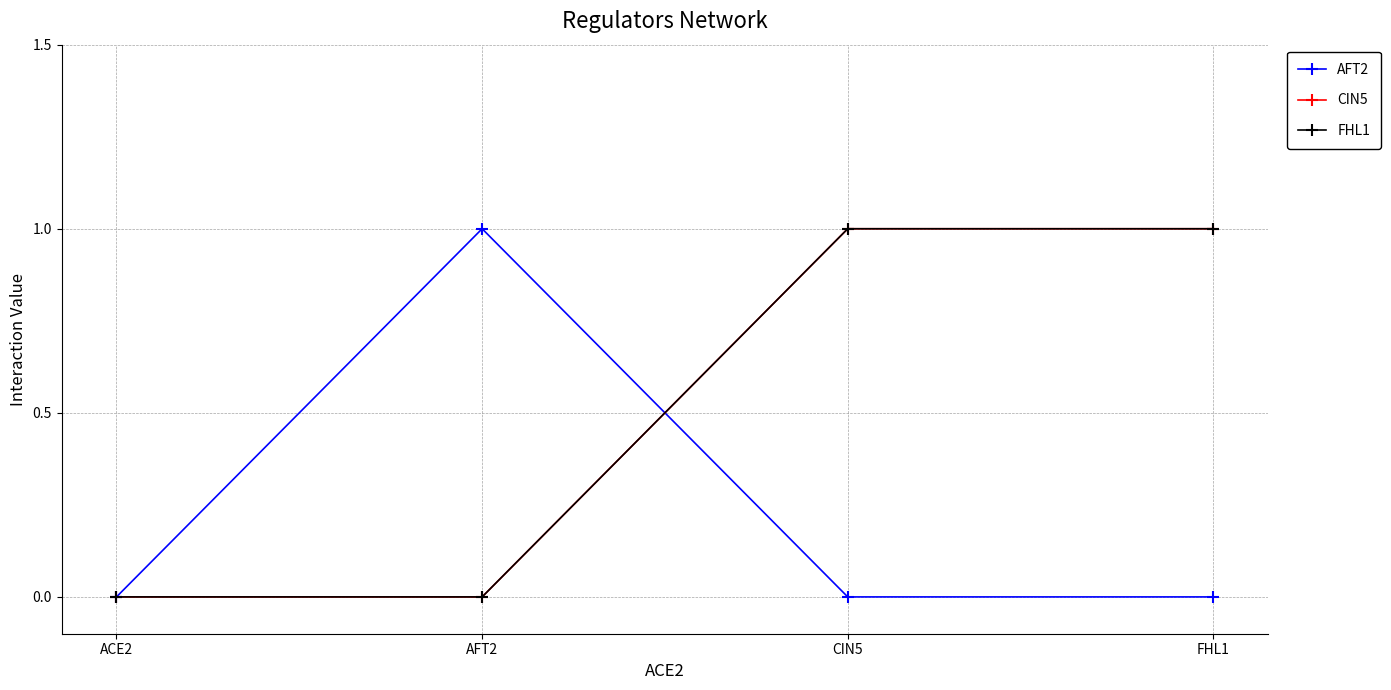

What is the greatest value displayed?

1